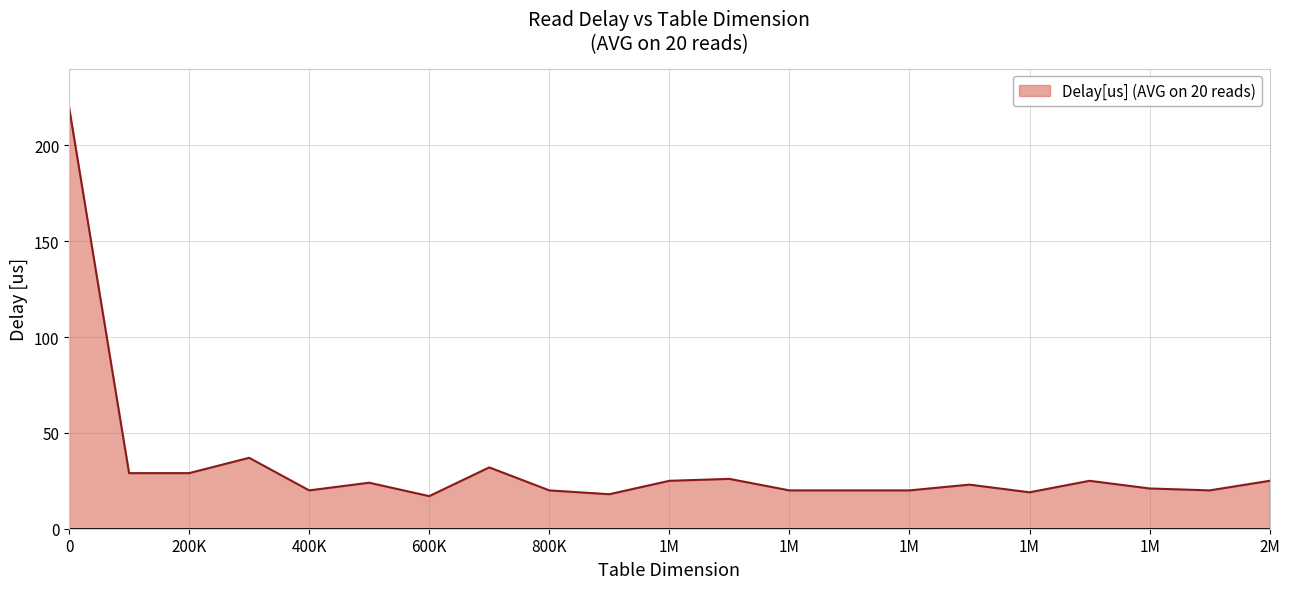

Reading left to right, extract all data points from this chart.

220	29	29	37	20	24	17	32	20	18	25	26	20	20	20	23	19	25	21	20	25